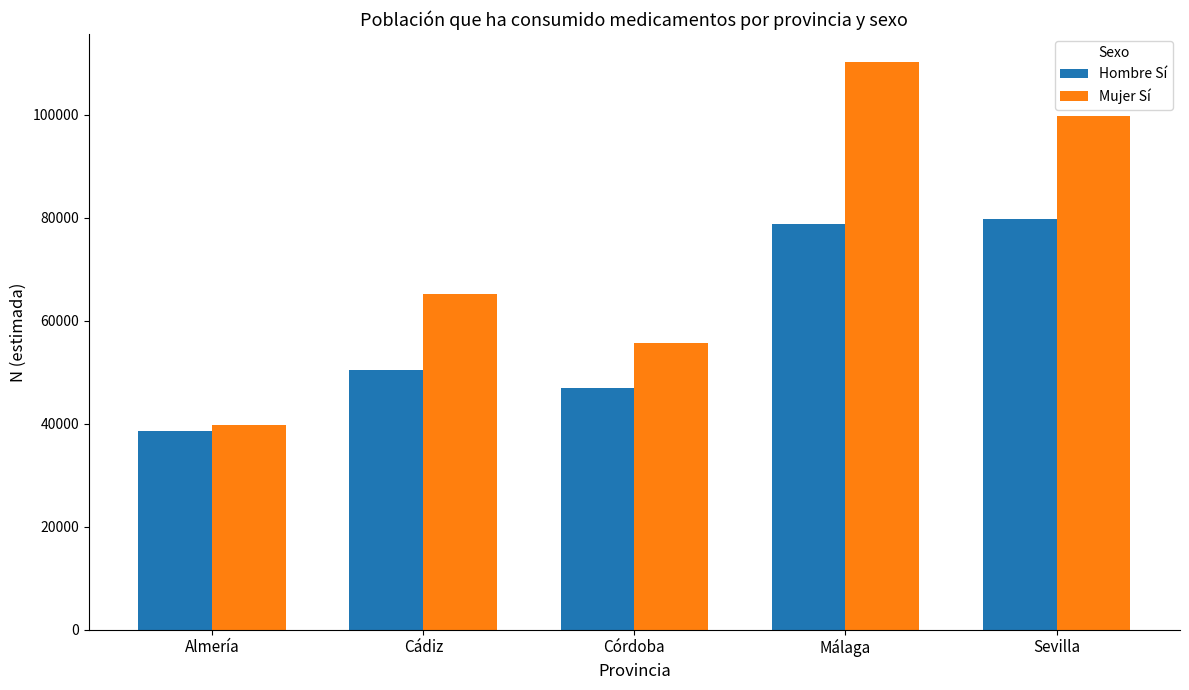

How many distinct data groups are displayed?

2